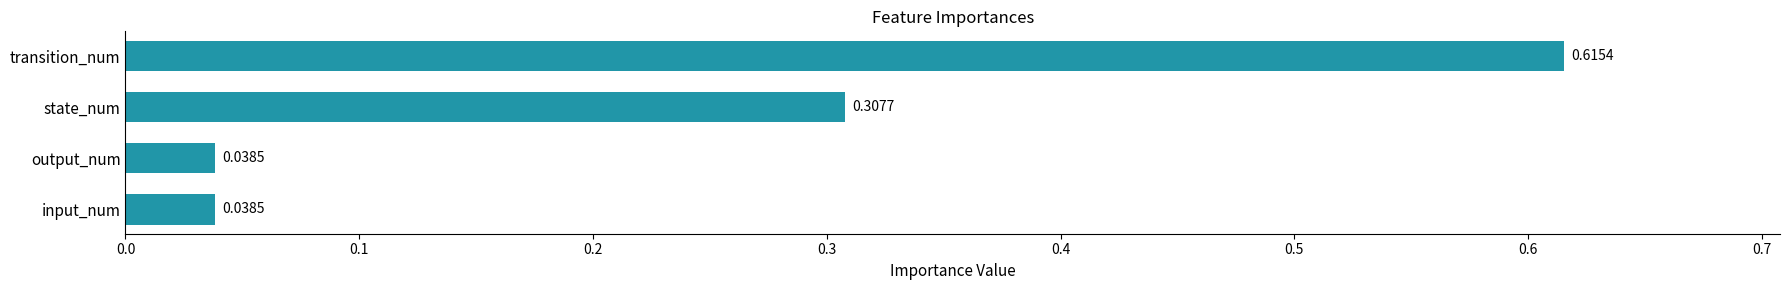

How many bars are there in total?

4